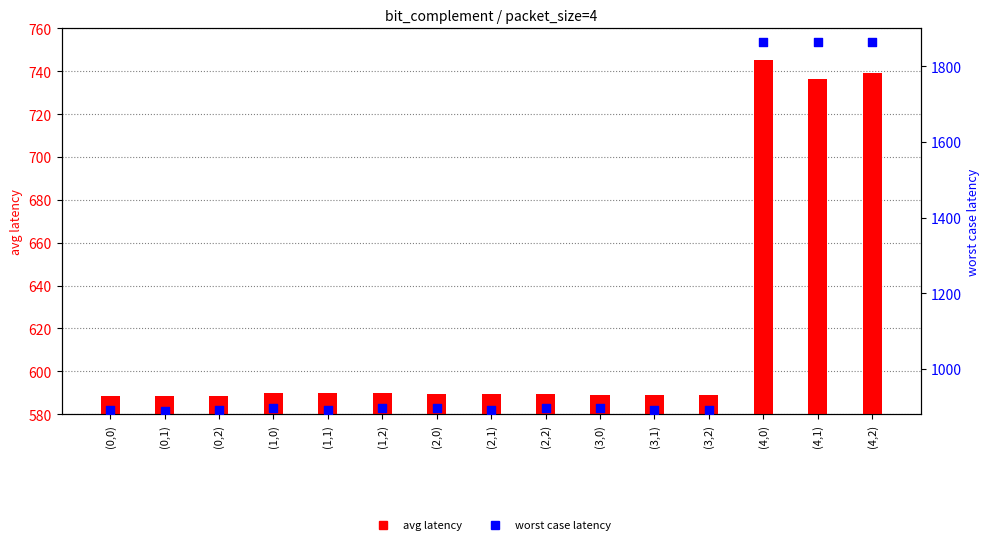

What are all the series names shown in the legend?

avg latency, worst case latency